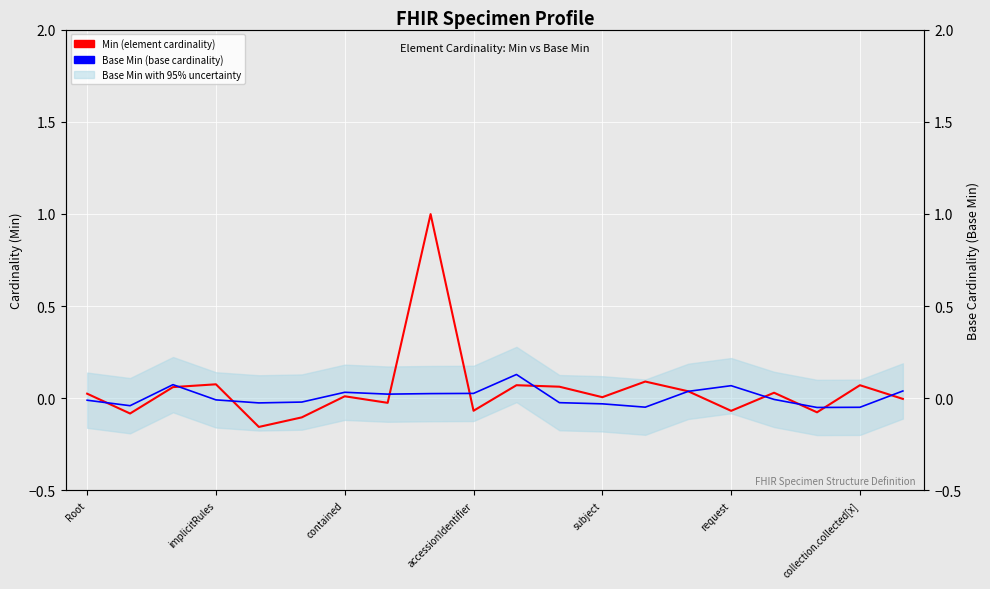

List the series in order of their overall mean, lowest first.

Base Min (base cardinality), Min (element cardinality)